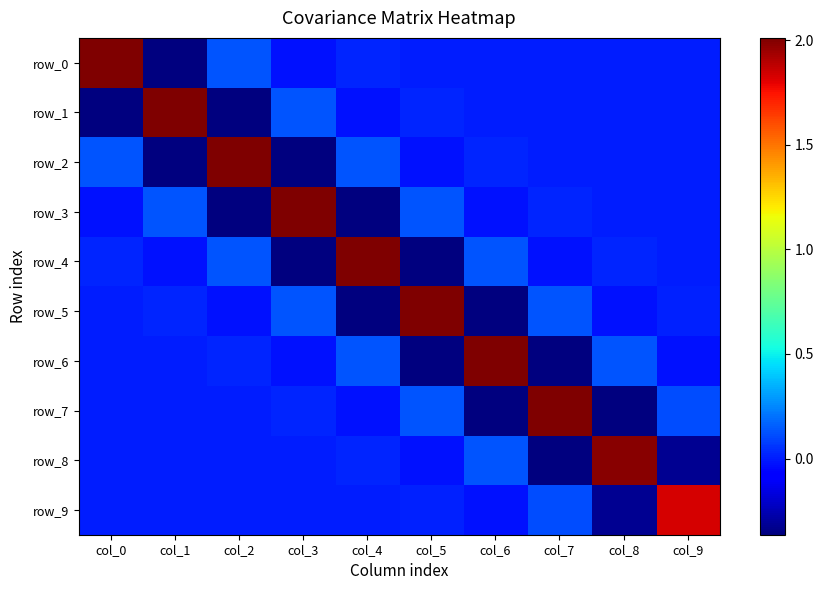

Which label corresponds to the largest value in the chart?

col_0